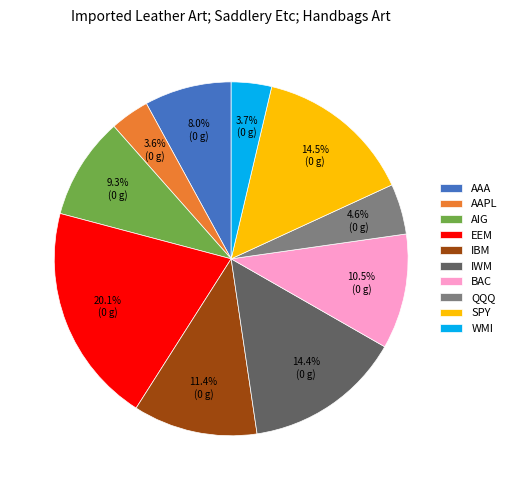

To the nearest percent, what is the combined percentage of WMI and BAC?

14%